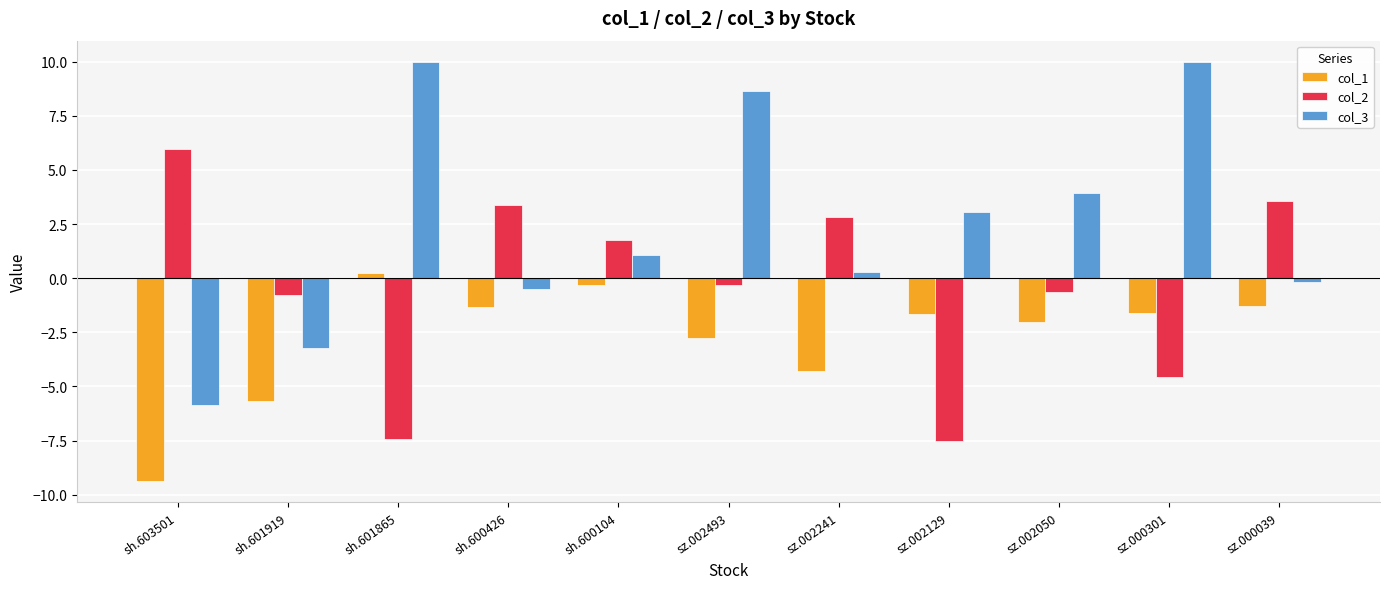

At which label is col_2 closest to 0?

sz.002493